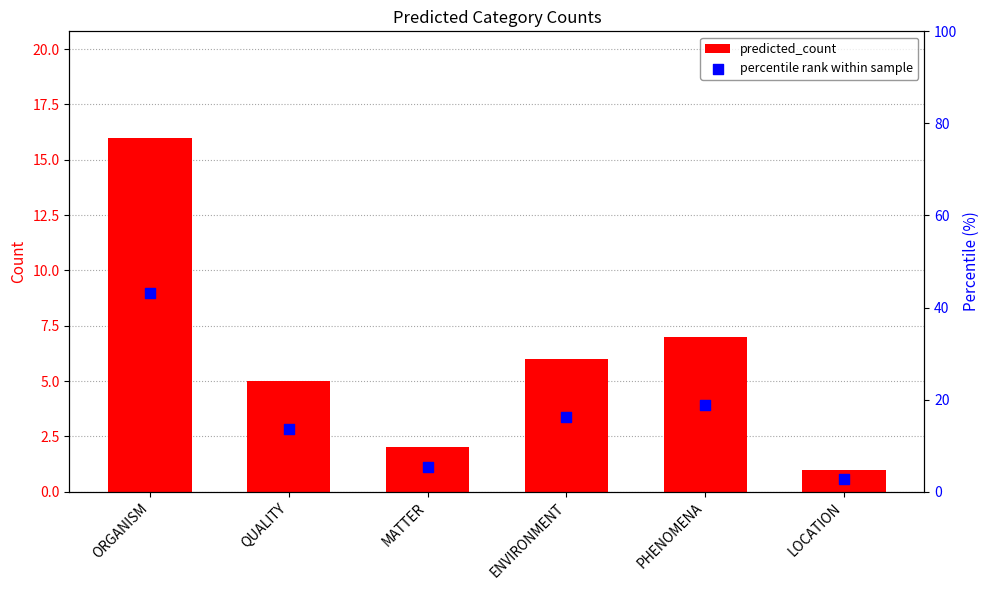

What is the total value across all series at MATTER?

7.4